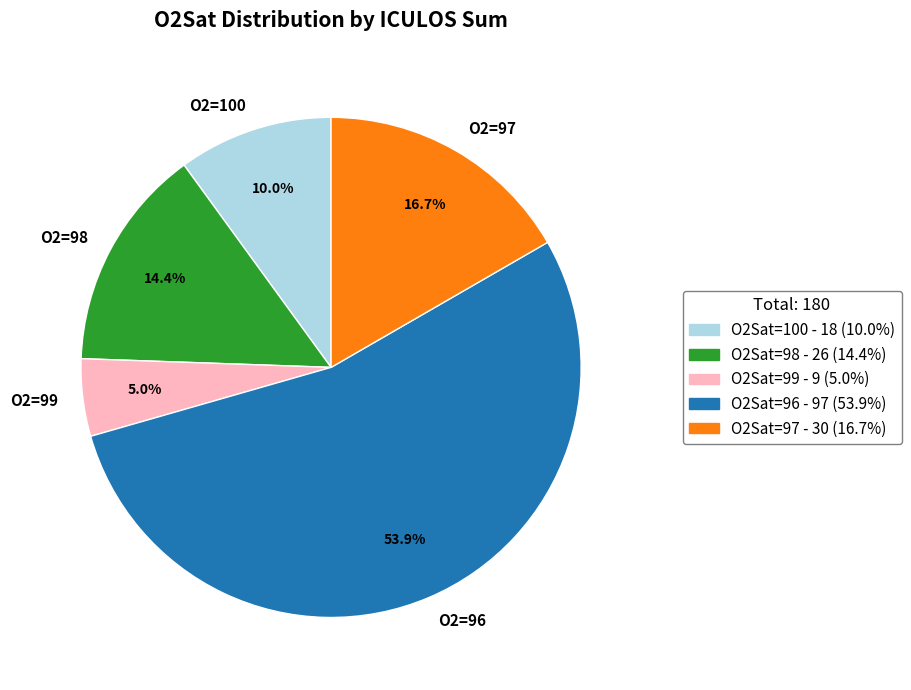

Is there a majority slice in this chart?

Yes